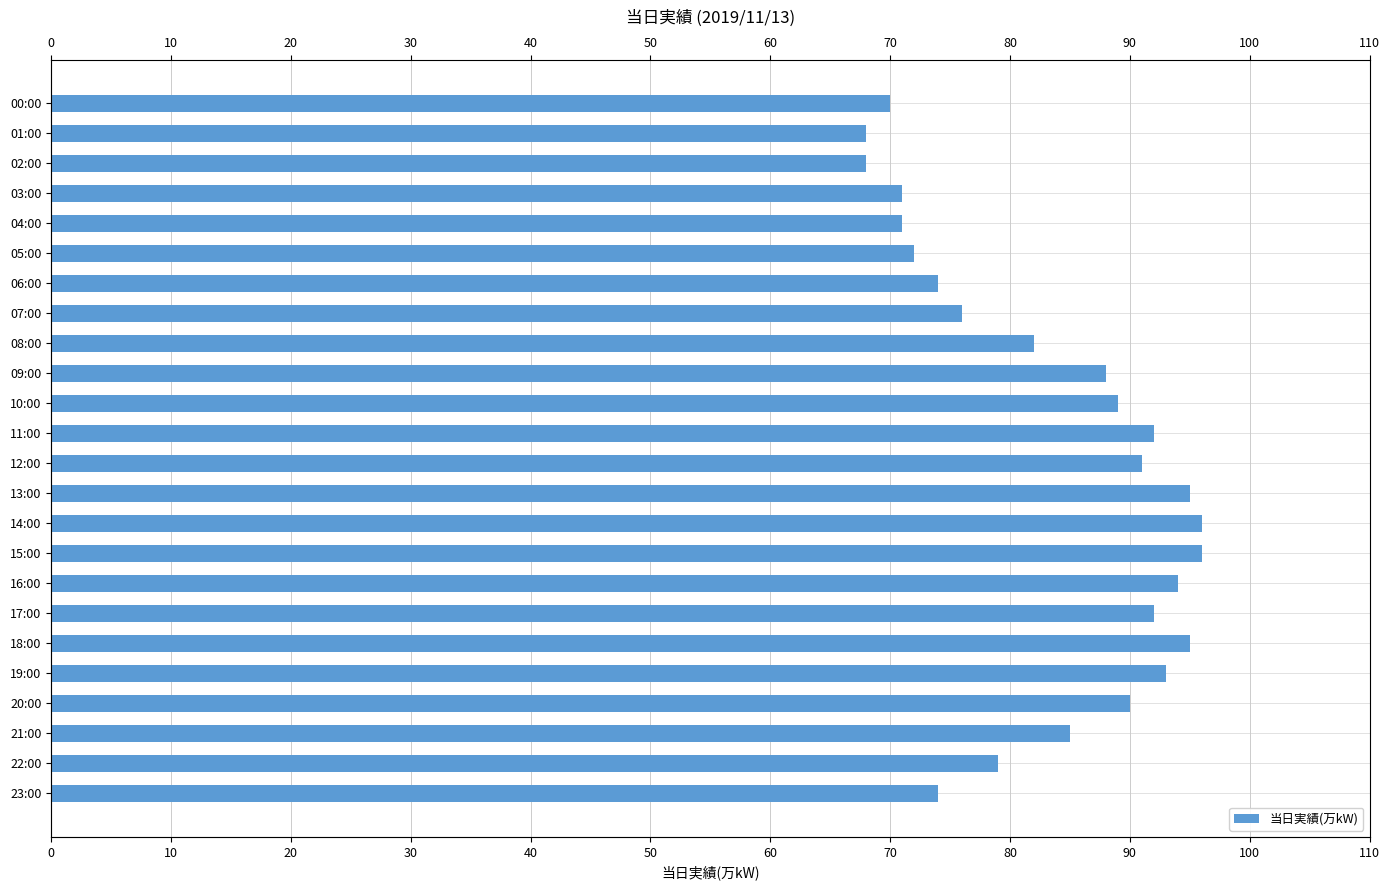

What is the label of the 4th bar from the right?

20:00